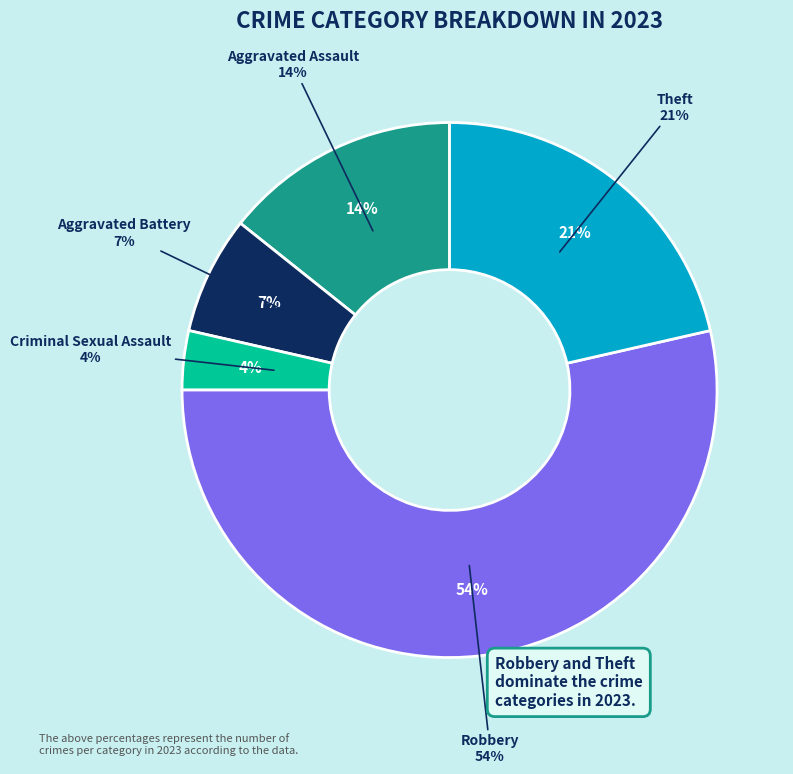

True or false: Criminal Sexual Assault accounts for 16% of the total.

False